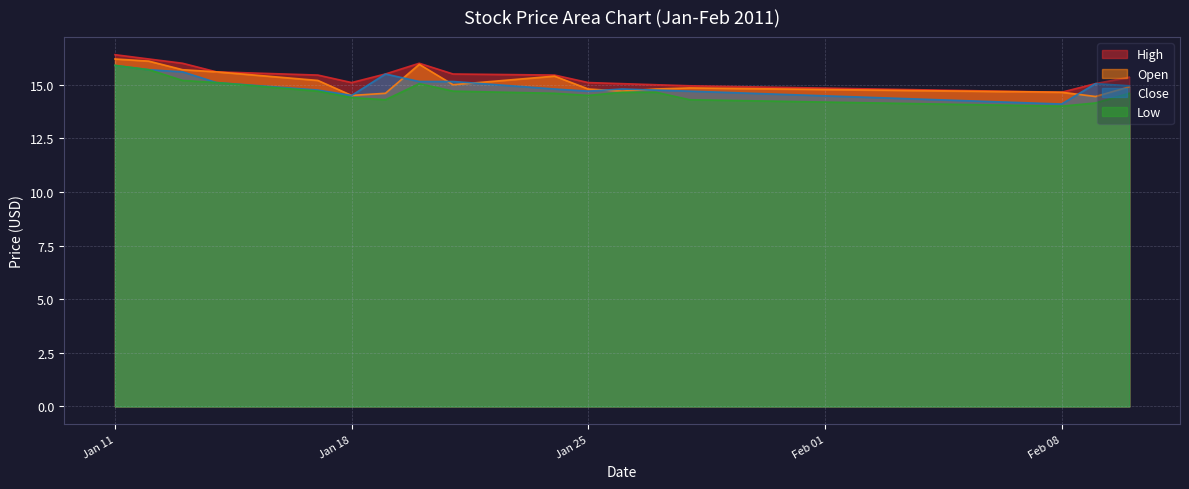

How many data points in High are above 15?

14